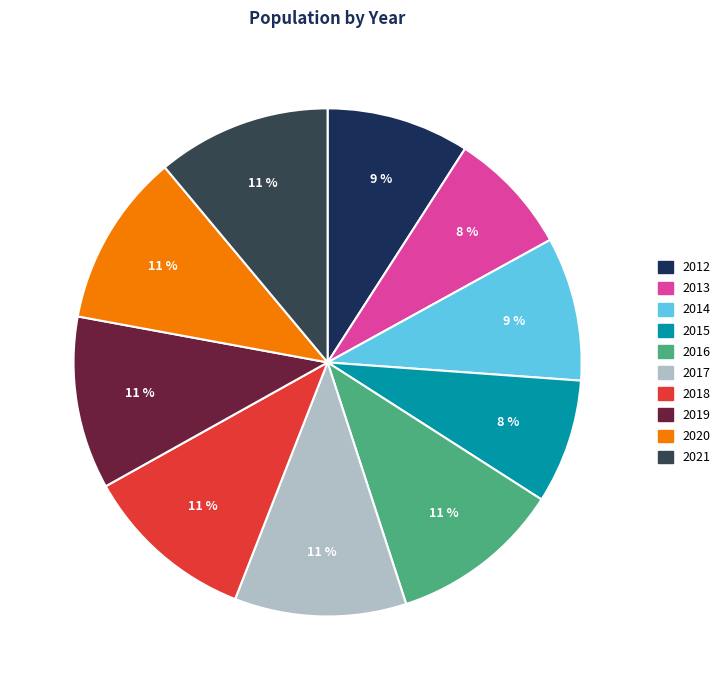

Count the number of slices in the pie.

10